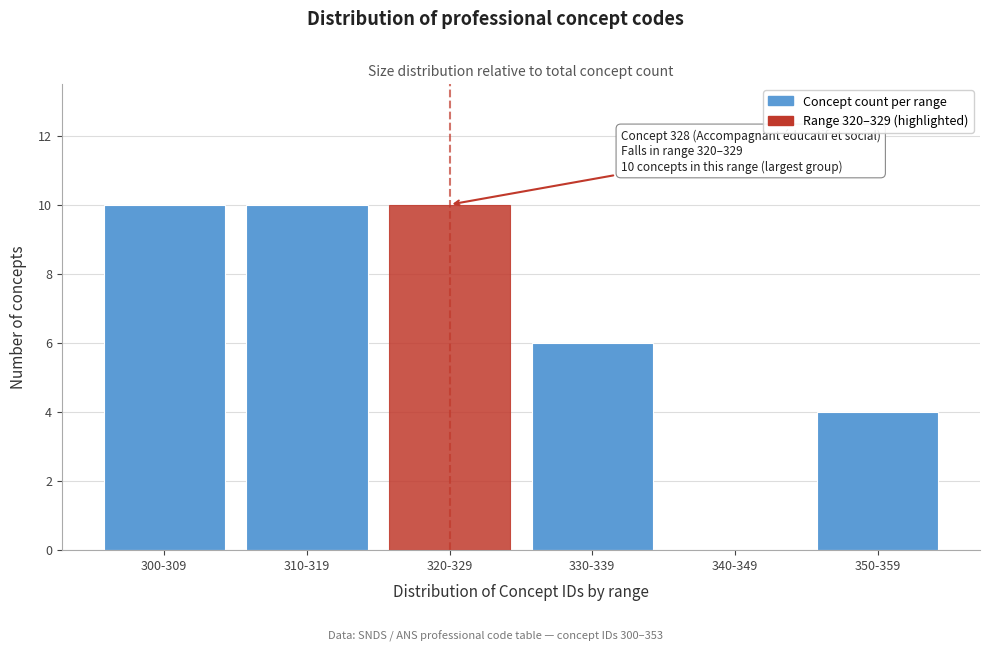

Reading left to right, what are all the values shown in this chart?

300-309=10	310-319=10	320-329=10	330-339=6	340-349=0	350-359=4